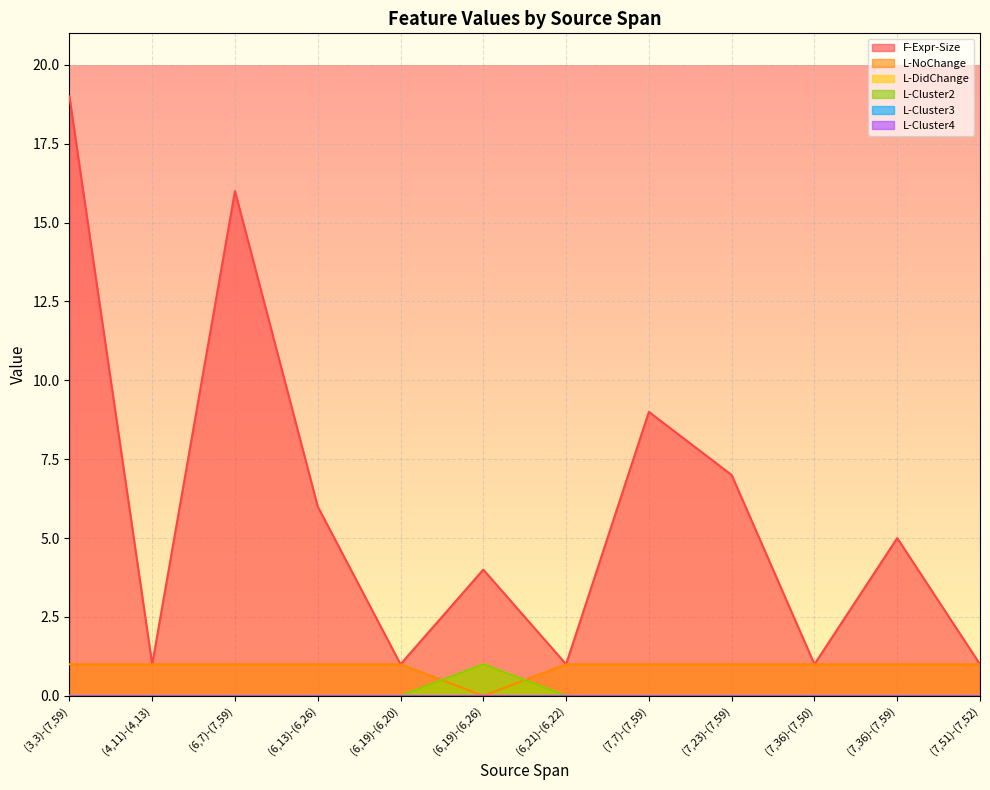

List the series in order of their peak value, highest first.

F-Expr-Size, L-NoChange, L-DidChange, L-Cluster2